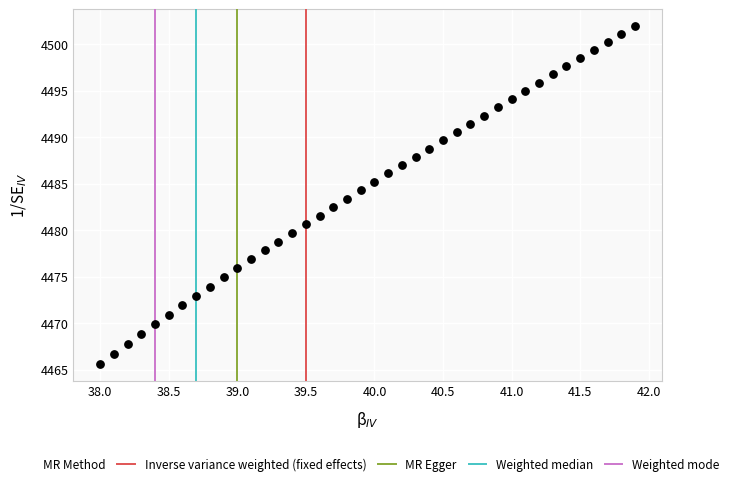

What is the range of X values (max minus min)?

3.9